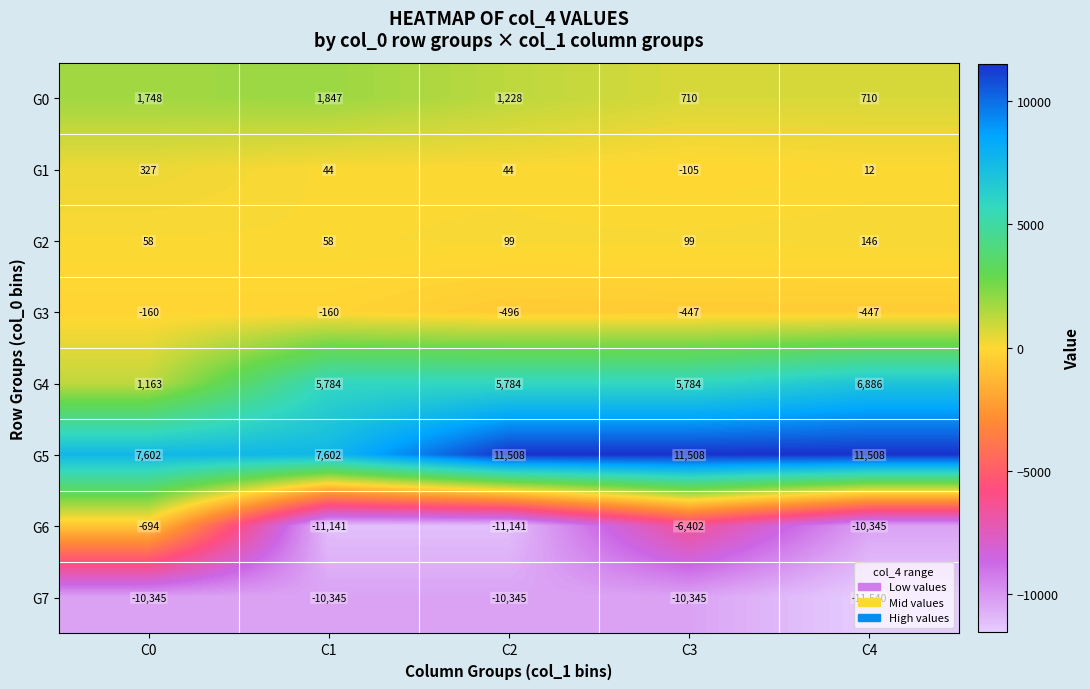

The G1 series shows 21 at C4. True or false?

False